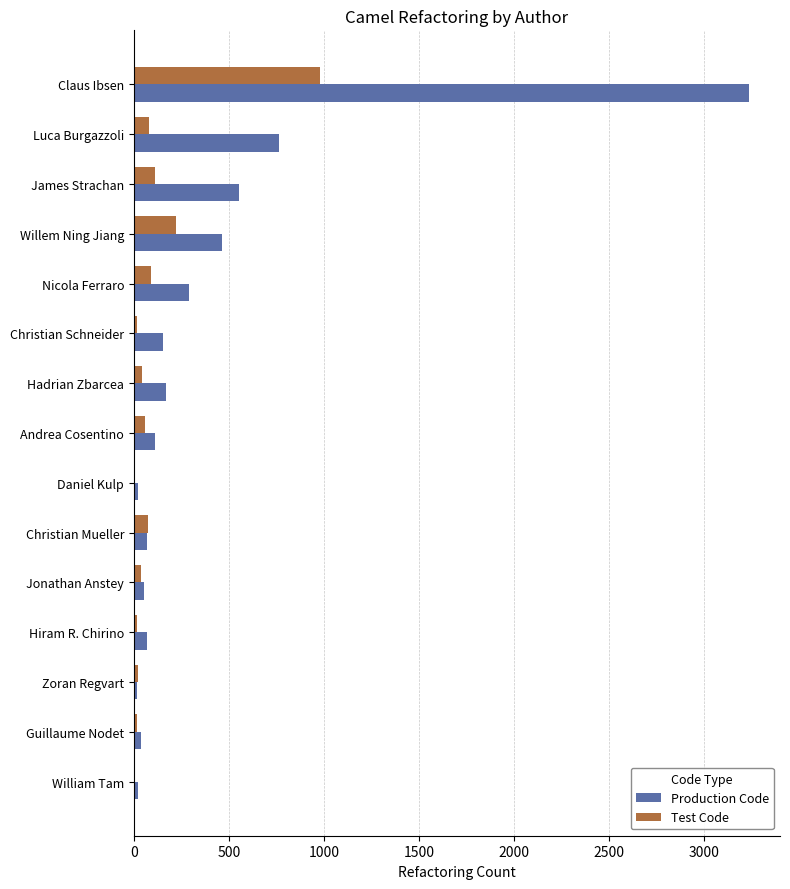

What is the maximum value for Production Code?

3238